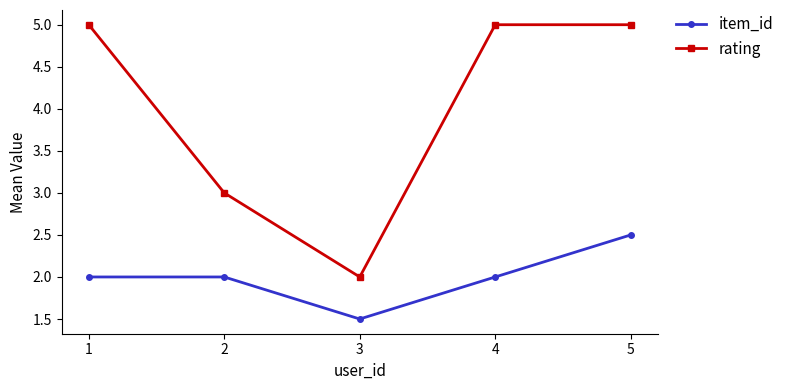

True or false: rating has a value of 5.0 at 1.

True